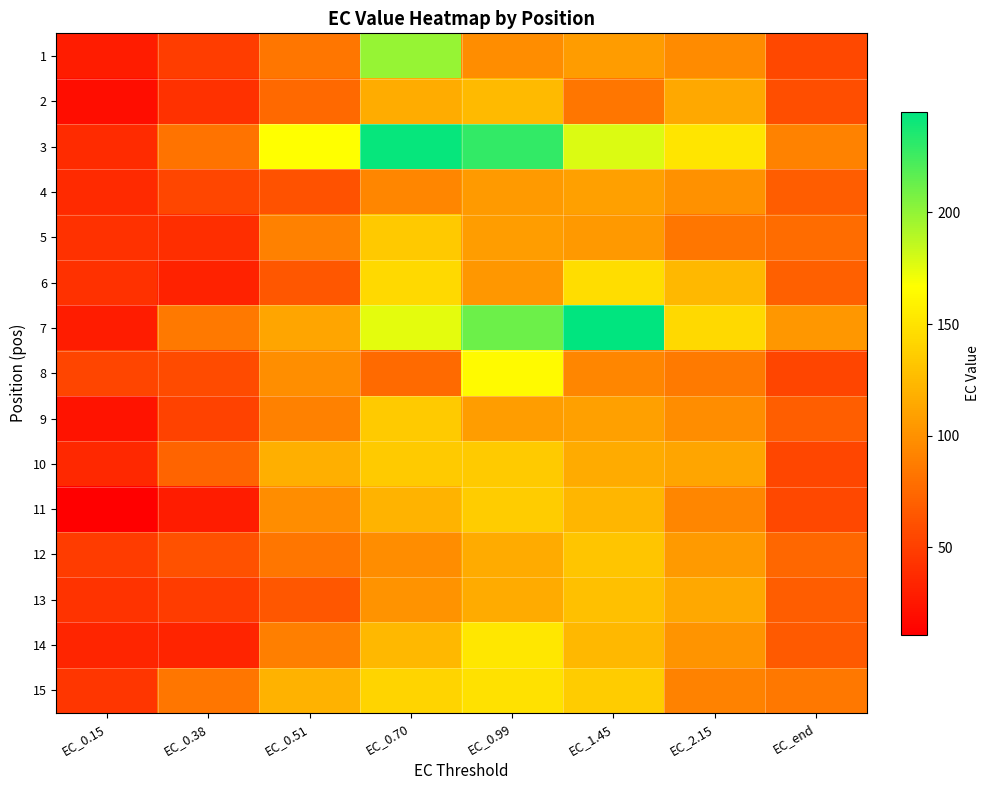

What is the difference between the highest and lowest values at EC_0.38?

57.0